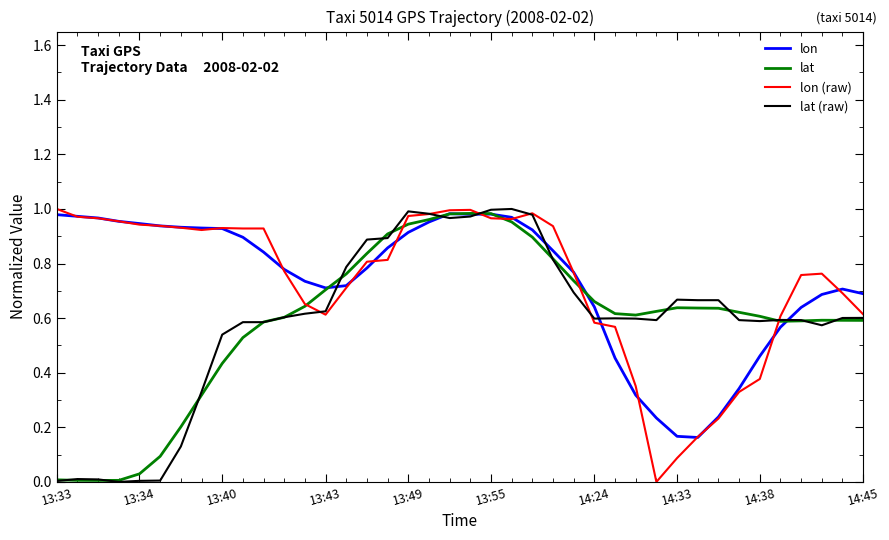

True or false: lon (raw) has more than 0 interior local peaks.

True